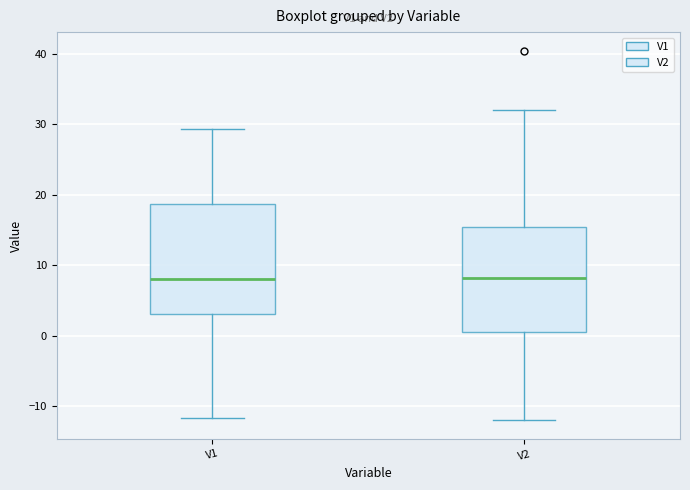

Reading left to right, read every box against the y-axis: the position of its median line, the range the box covers, and the ends of its whiskers. The values are not printed on the chart, so give them approximately, as read against the axis.

V1: median 8, box 3 to 19, whiskers -12 to 29
V2: median 8, box 0 to 15, whiskers -12 to 32